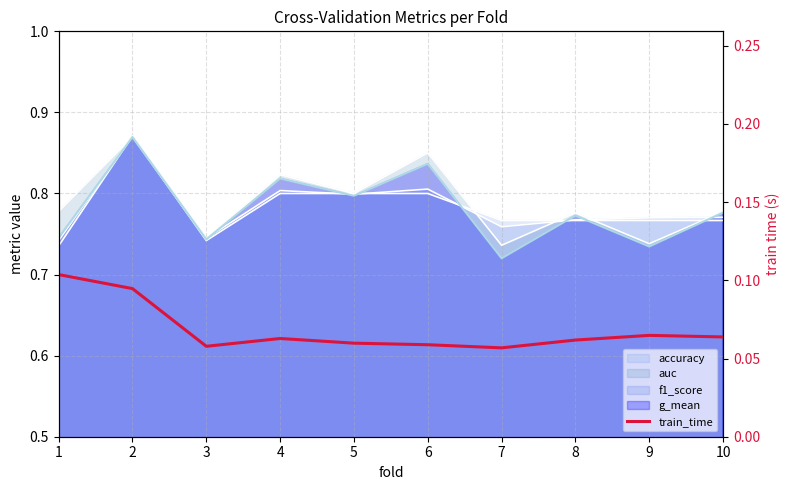

The chart shows a value of 0.1 at 2. True or false?

True